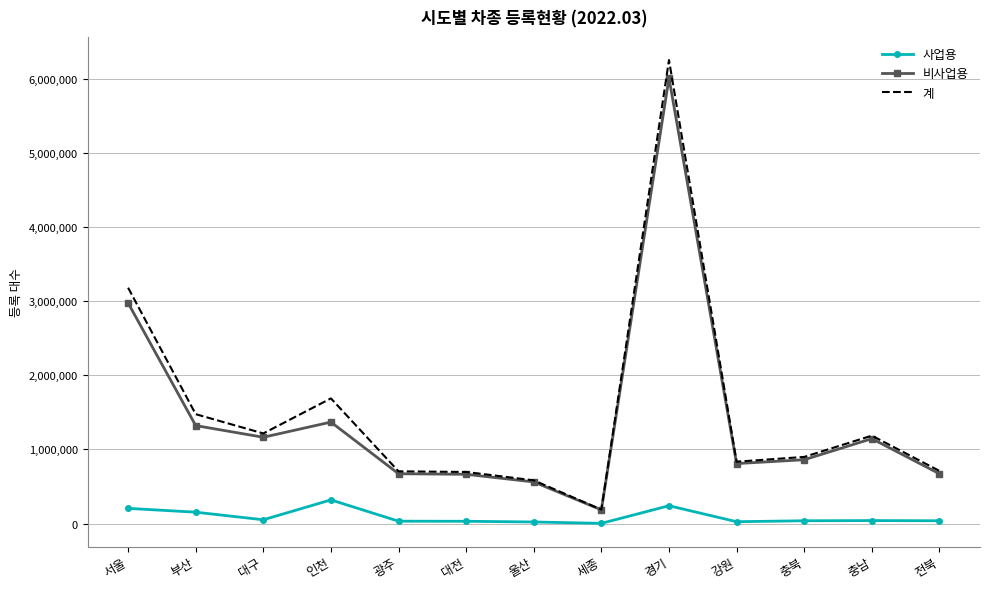

True or false: 계 and 사업용 cross at least once.

False